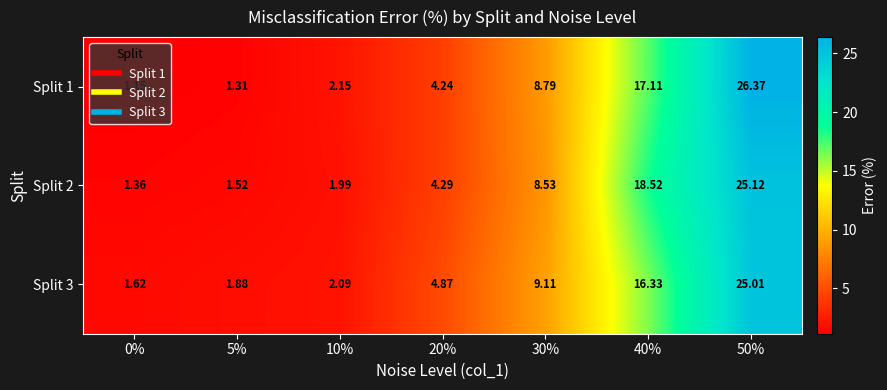

Which series has the largest total across all categories?

Split 2